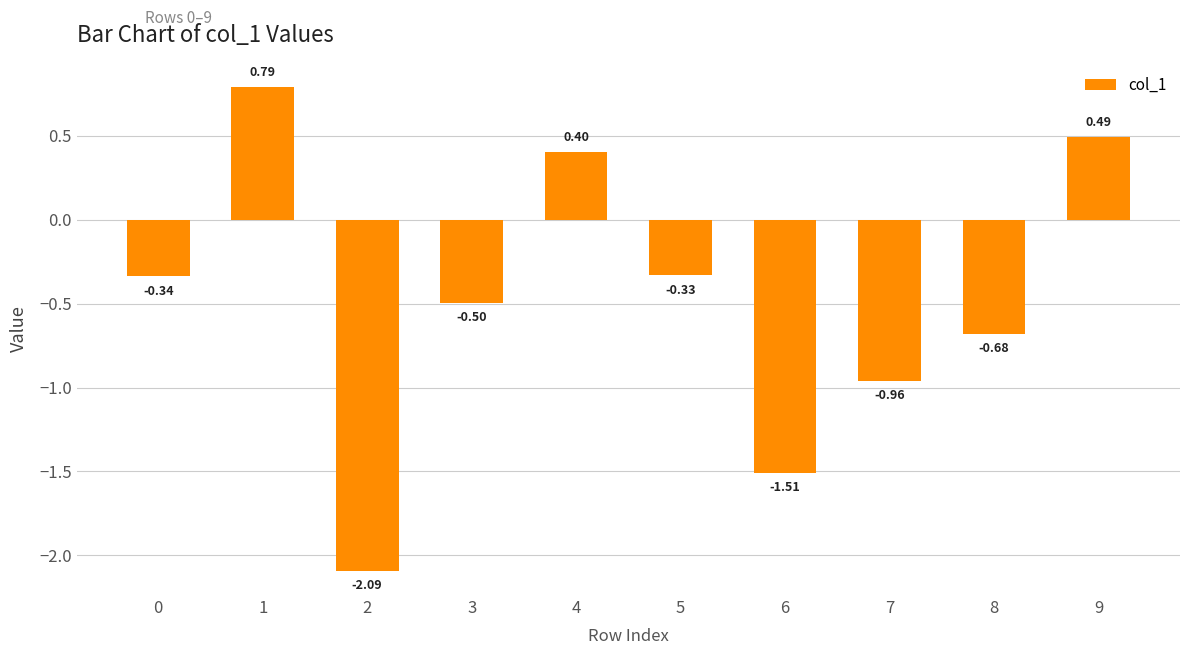

What is the smallest value displayed?

-2.1